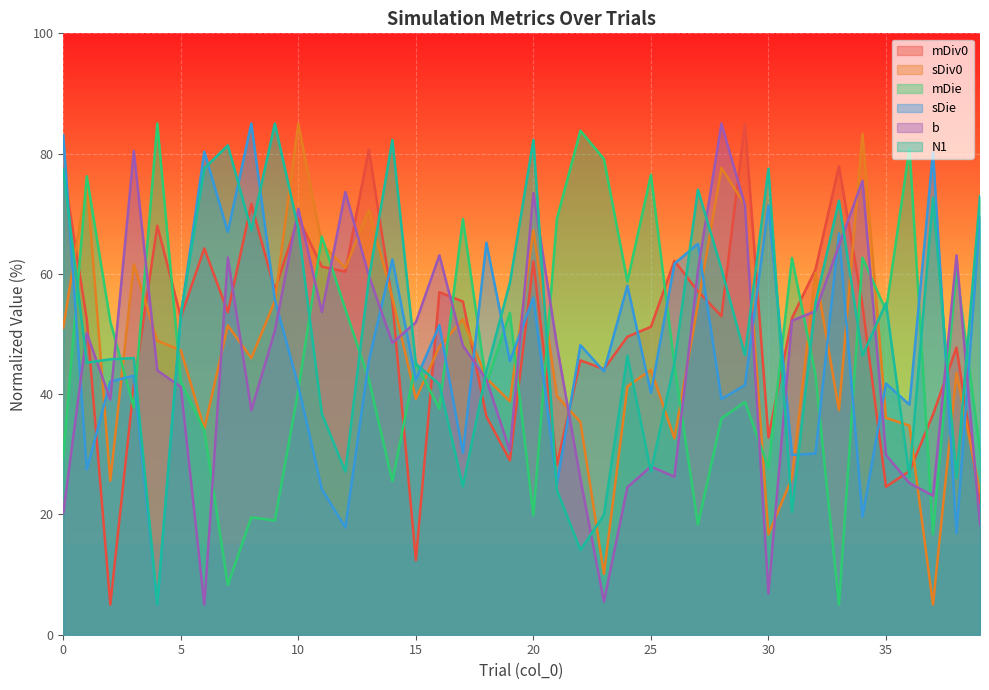

Where is the first local maximum for sDie?

3